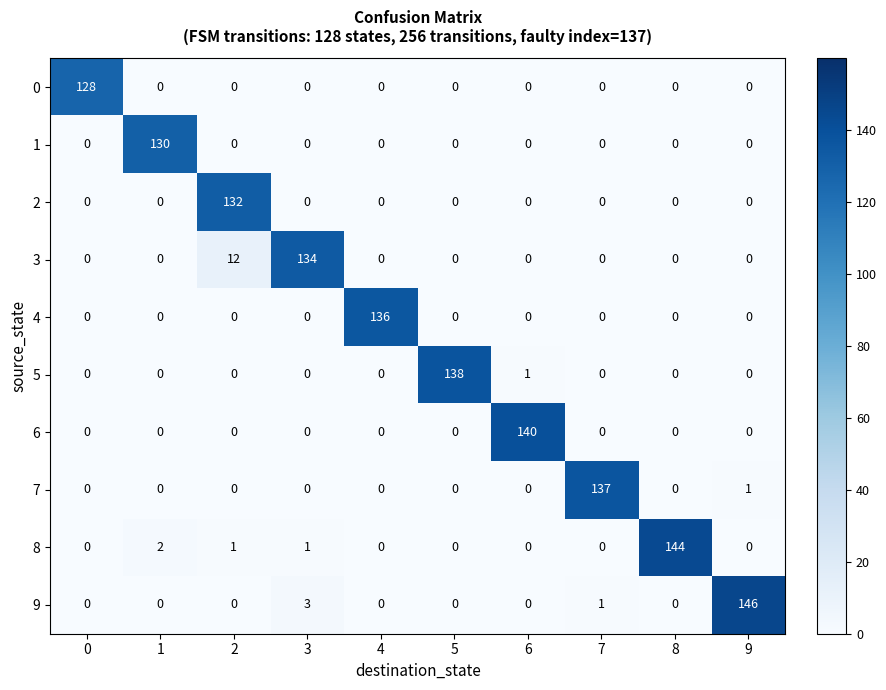

At how many categories does at least one series exceed 133?

7